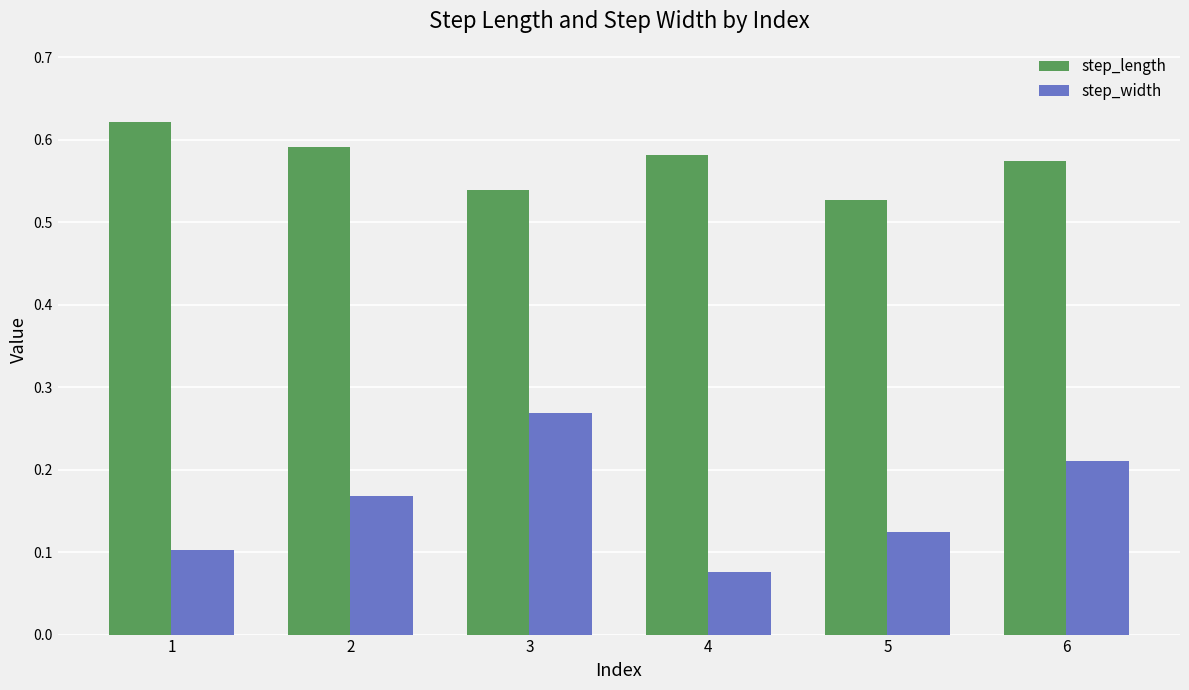

Does the chart contain stacked bars?

No